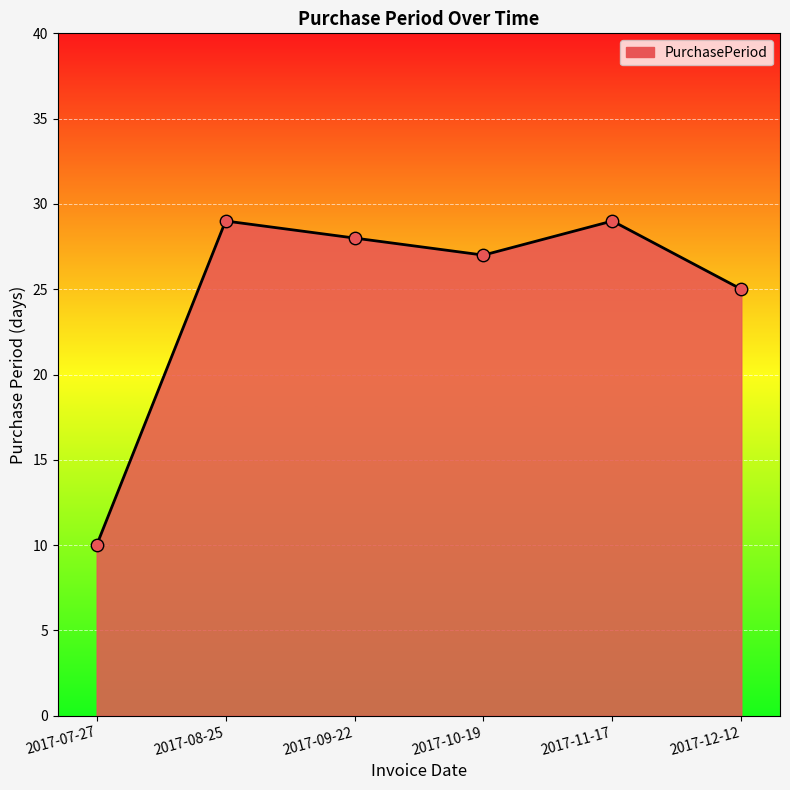

What is the change in value from 2017-07-27 to 2017-08-25?

+19